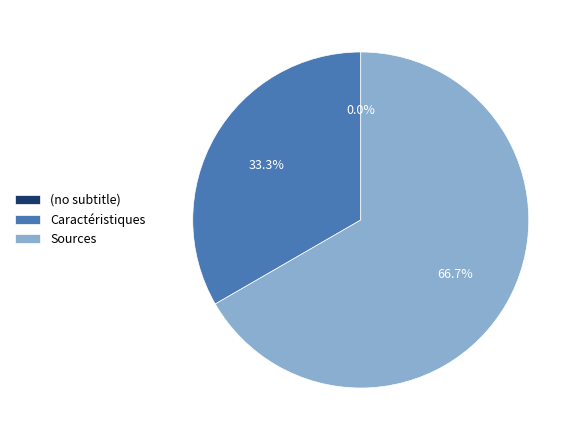

To the nearest percent, what is the average slice percentage?

33%